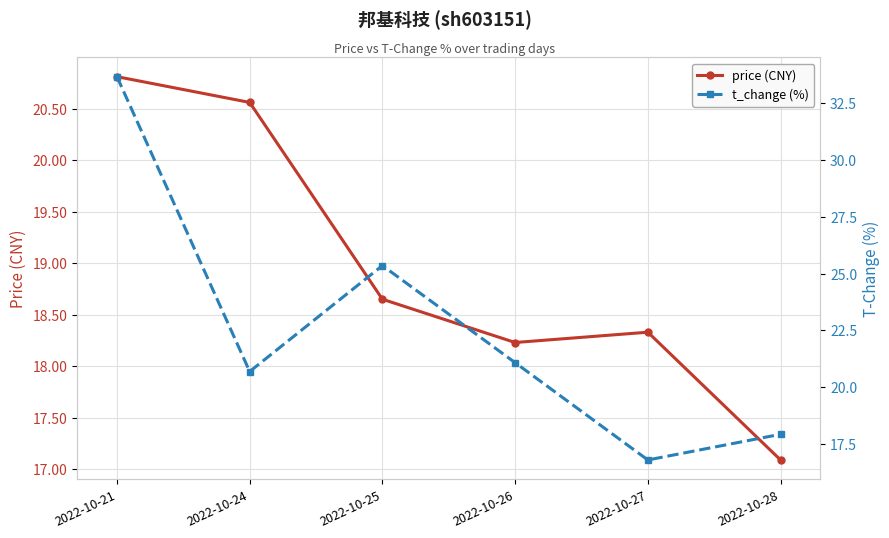

What is the value of the price (CNY) point at the 2nd from the left?

20.6